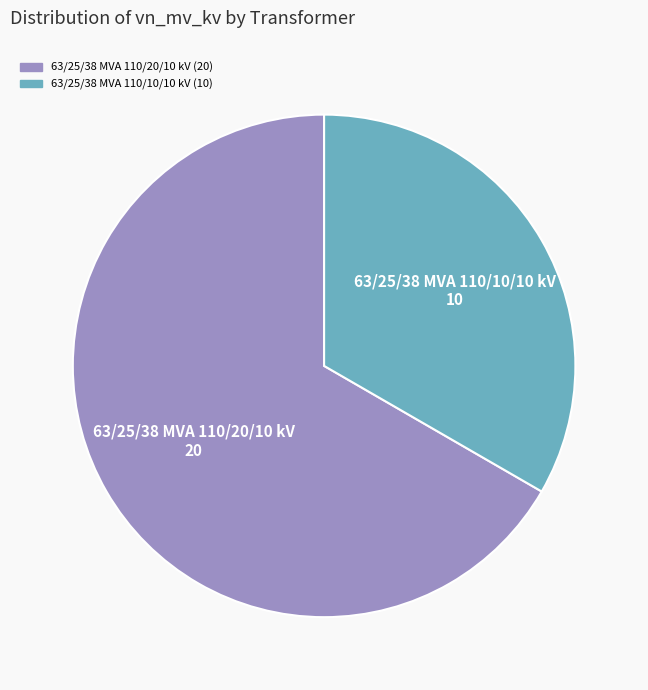

How many slices are in this pie chart?

2